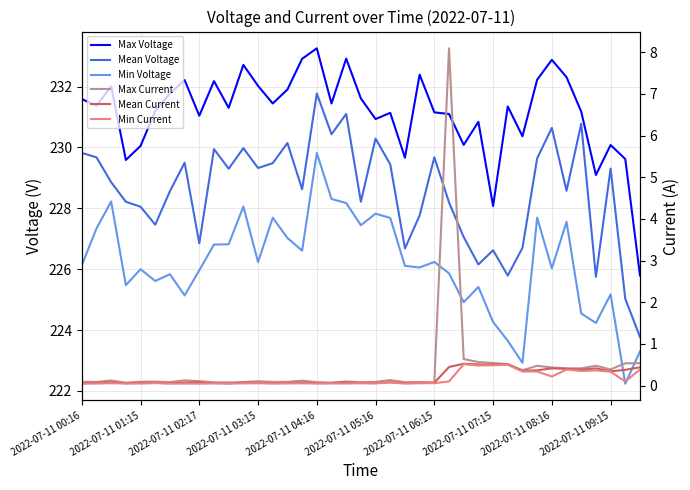

What is the maximum value for Mean Voltage?

231.8